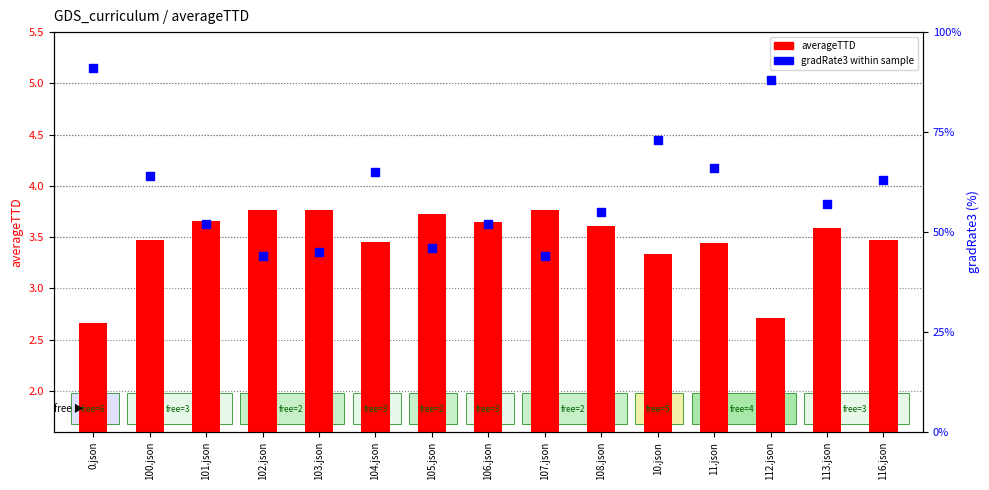

Which series has the largest Y range (max minus min)?

gradRate3 (% within sample)